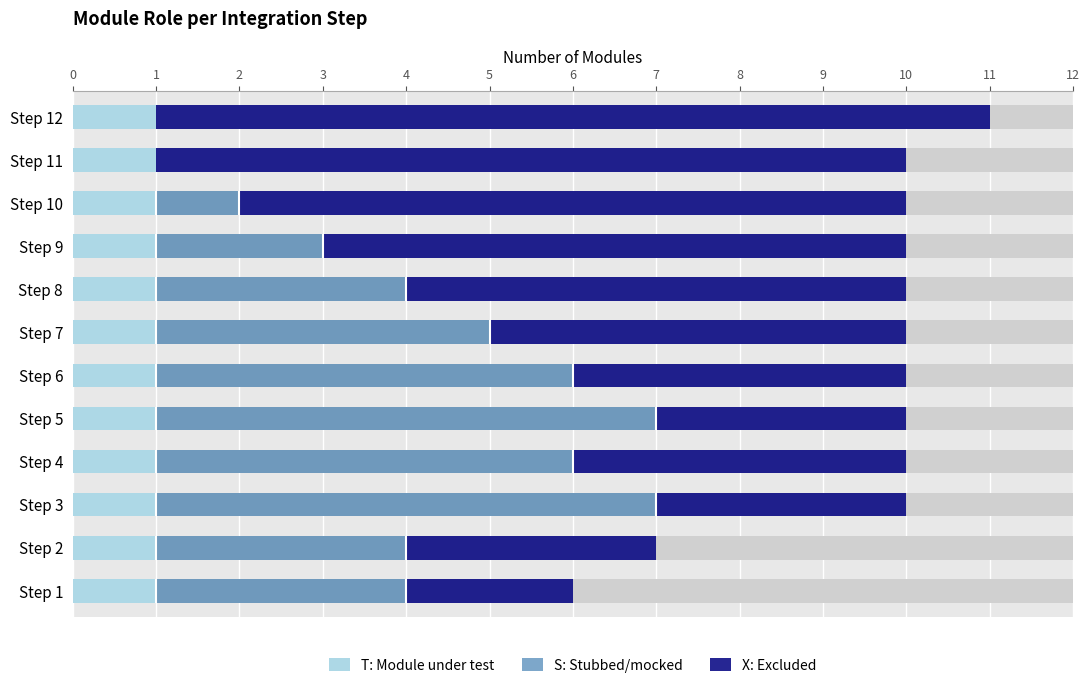

True or false: X: Excluded has a value of 1.6 at Step 3.

False